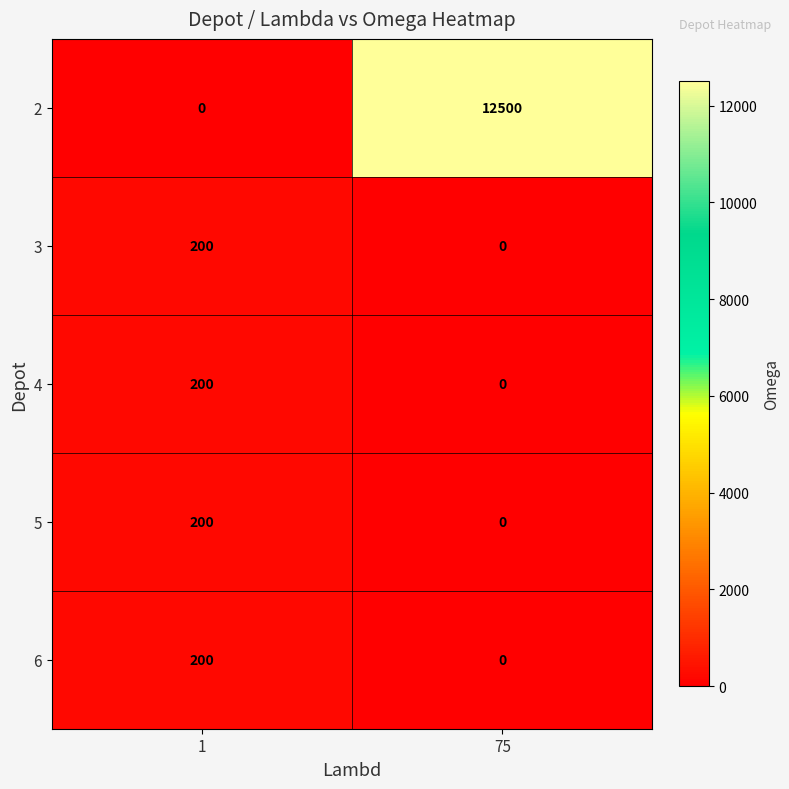

Reading left to right, transcribe all the data shown in this chart.

2: 0	12500
3: 200	0
4: 200	0
5: 200	0
6: 200	0